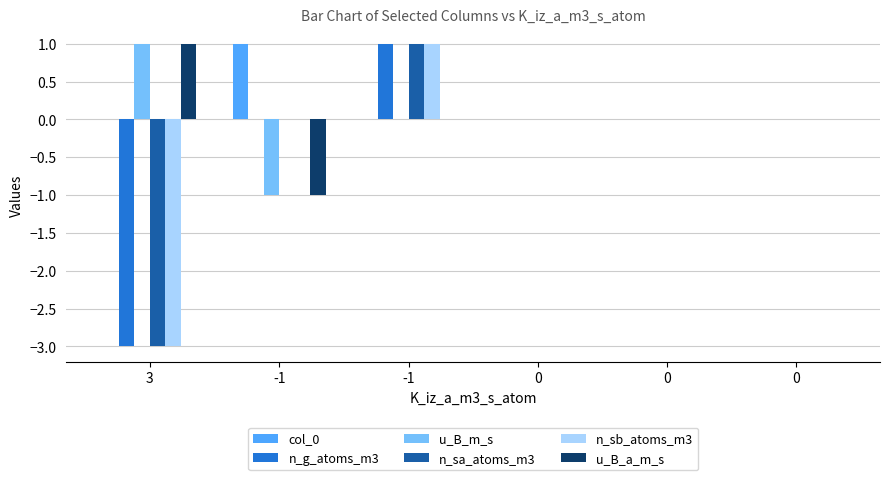

Which series has the widest spread of values?

n_g_atoms_m3